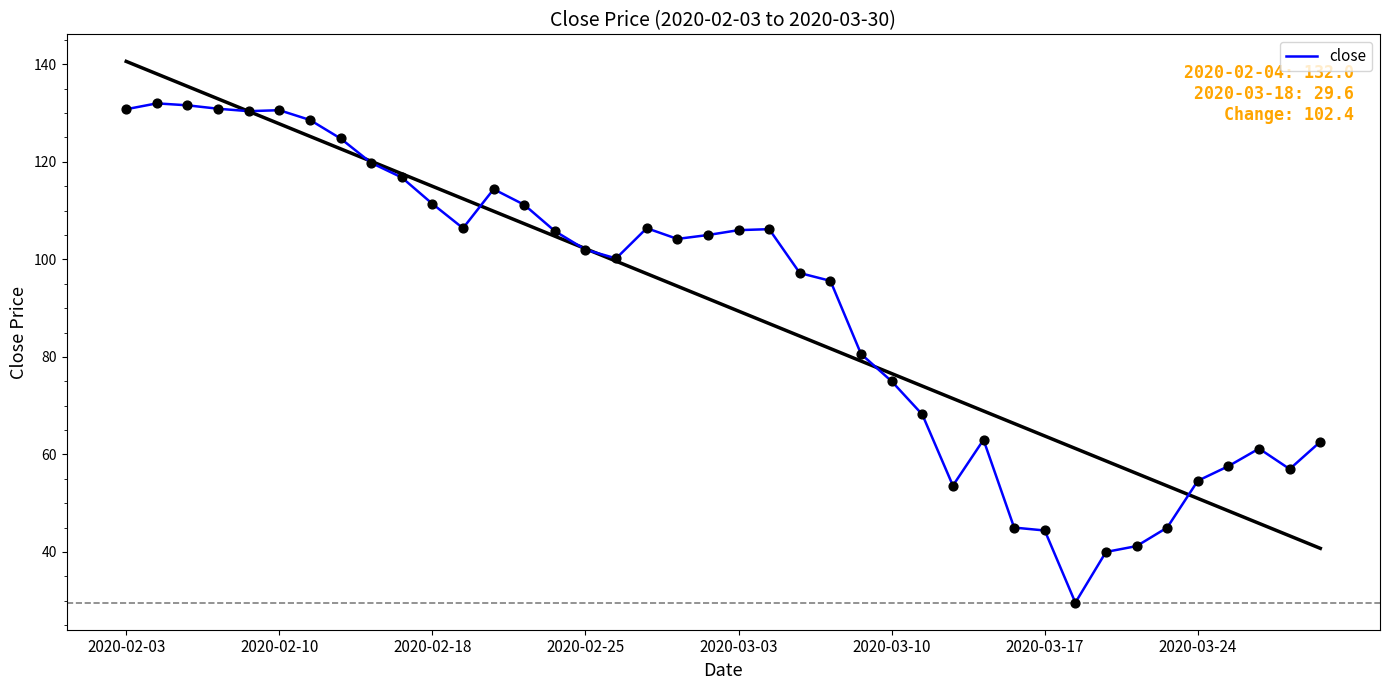

What is the ratio of the value at 14 to the value at 32?

2.6